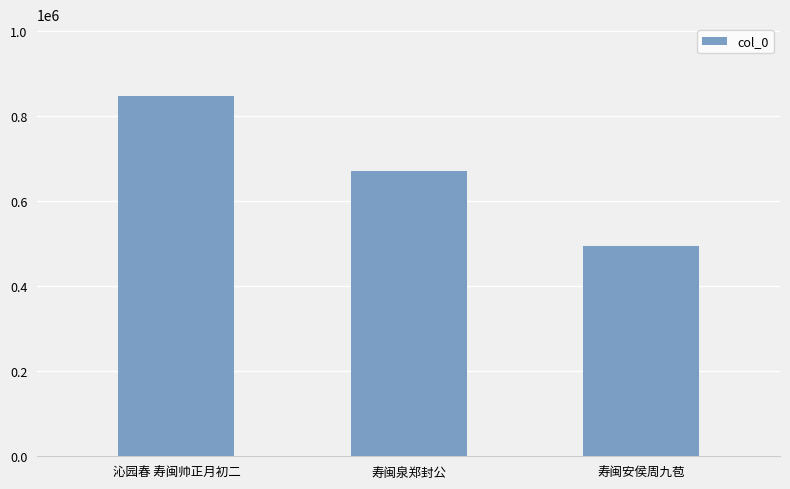

Reading left to right, transcribe all the data shown in this chart.

846239	671450	495188